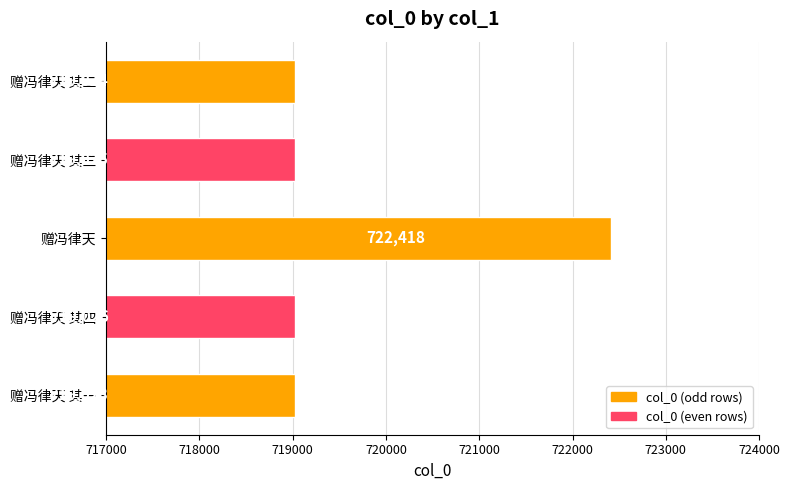

Approximately how many times larger is the value at 赠冯律天 其四 compared to 赠冯律天 其二?

1.0